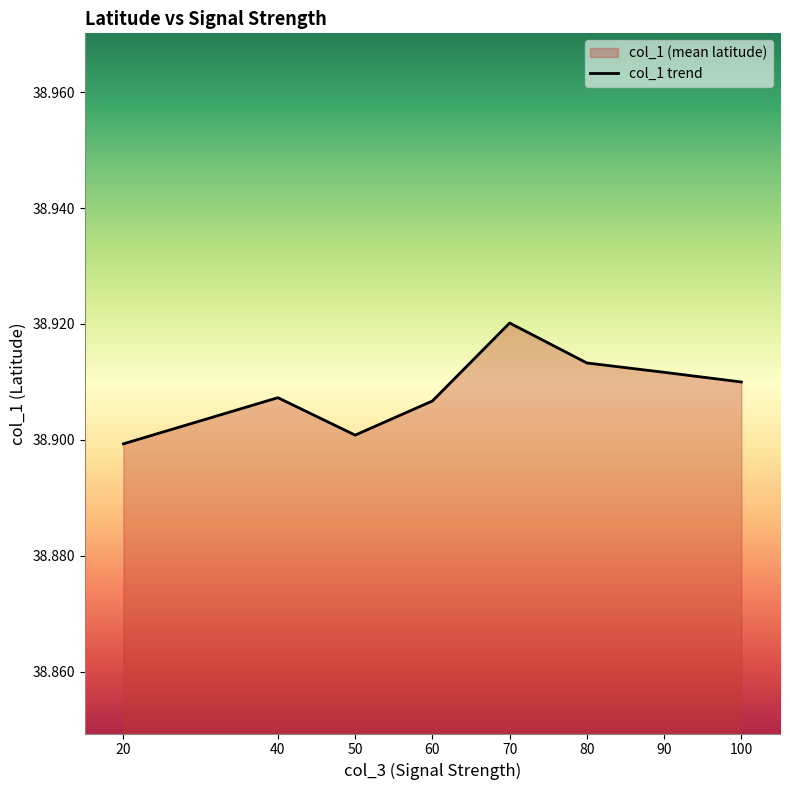

Count the number of categories in the chart.

8